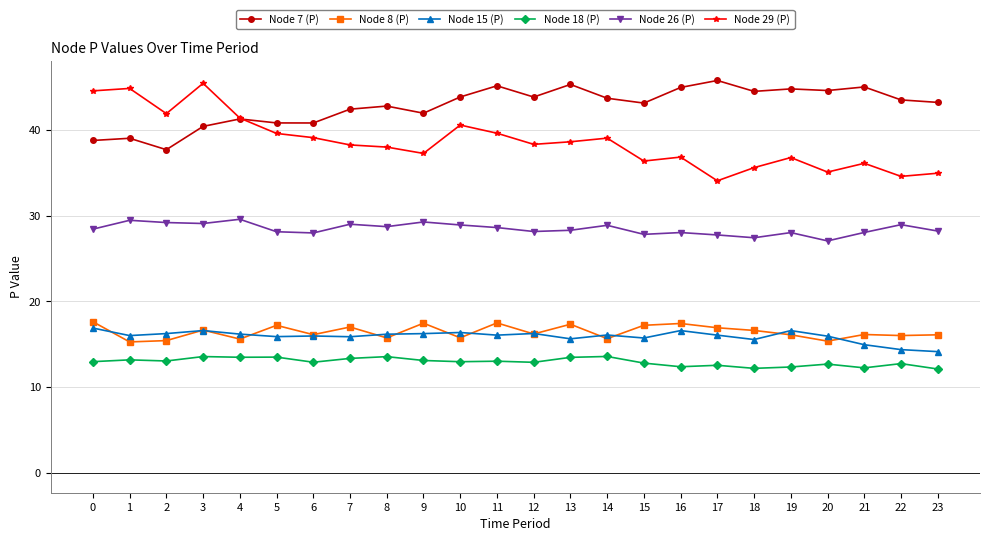

How many lines are shown in the chart?

6